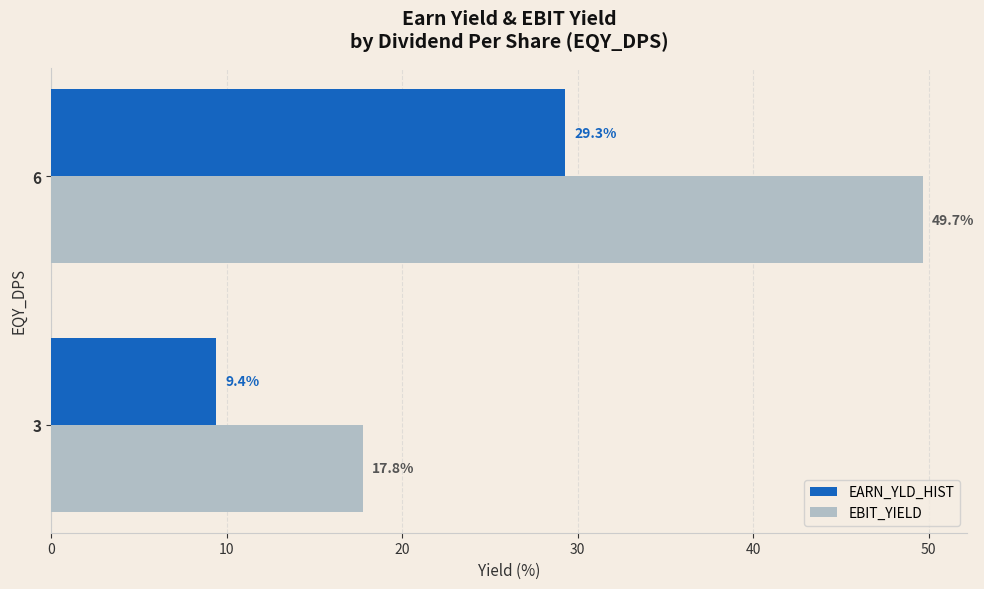

Where is EARN_YLD_HIST nearest to the value 19?

3